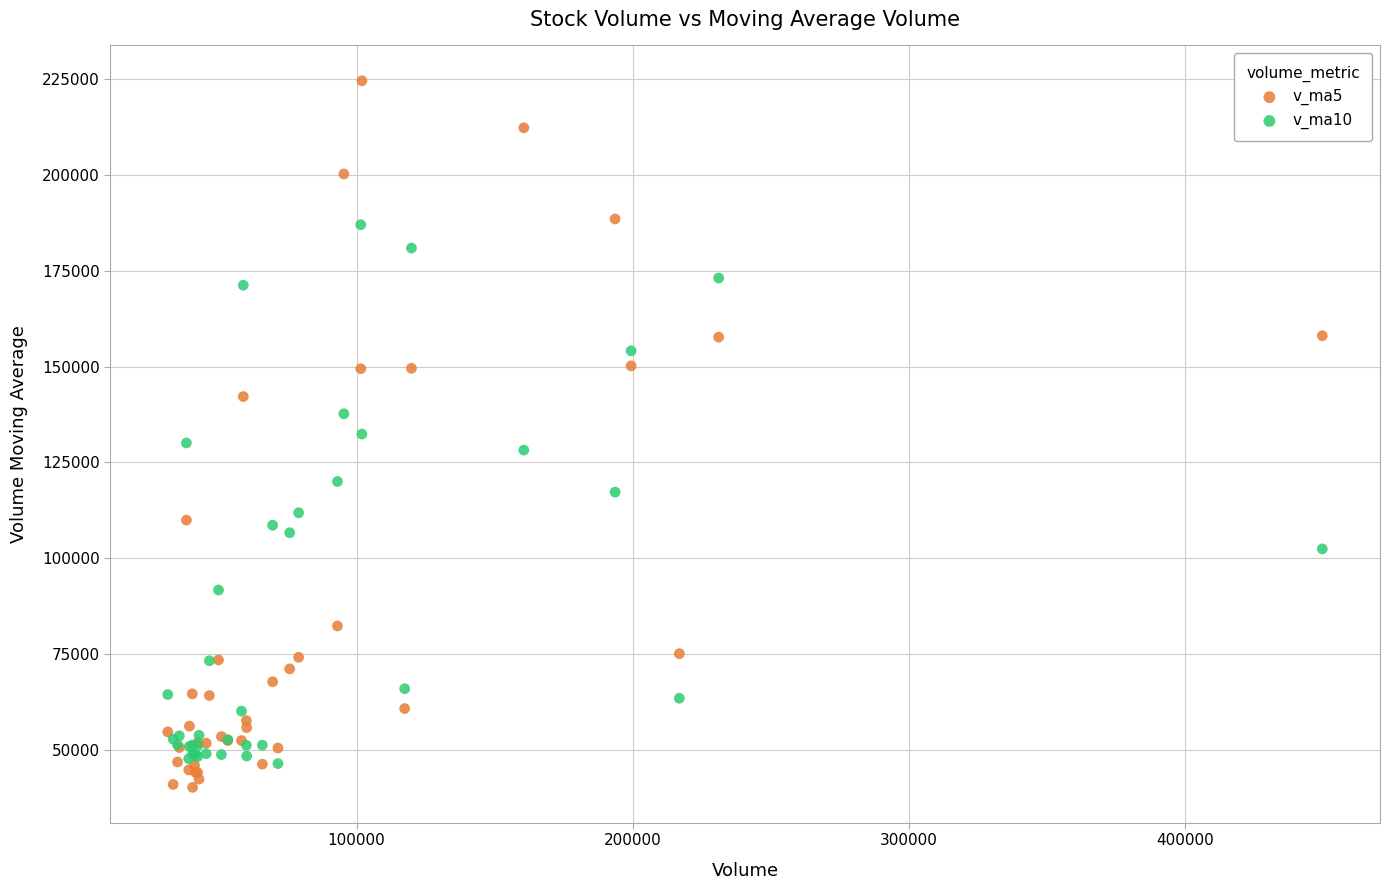

Which series has the largest Y range (max minus min)?

v_ma5